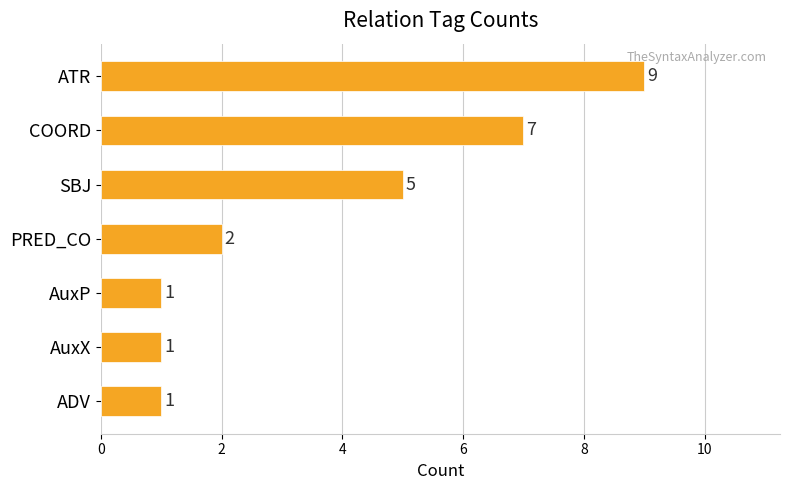

What is the label of the 5th bar from the top?

AuxP